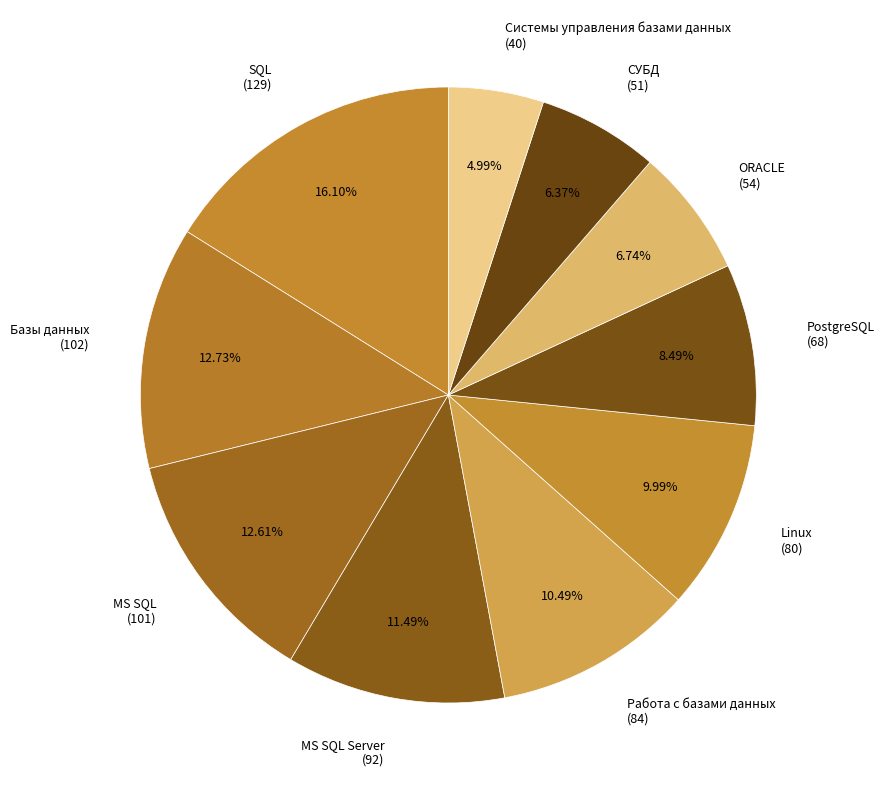

Does Базы данных (102) account for over 50% of the chart?

No